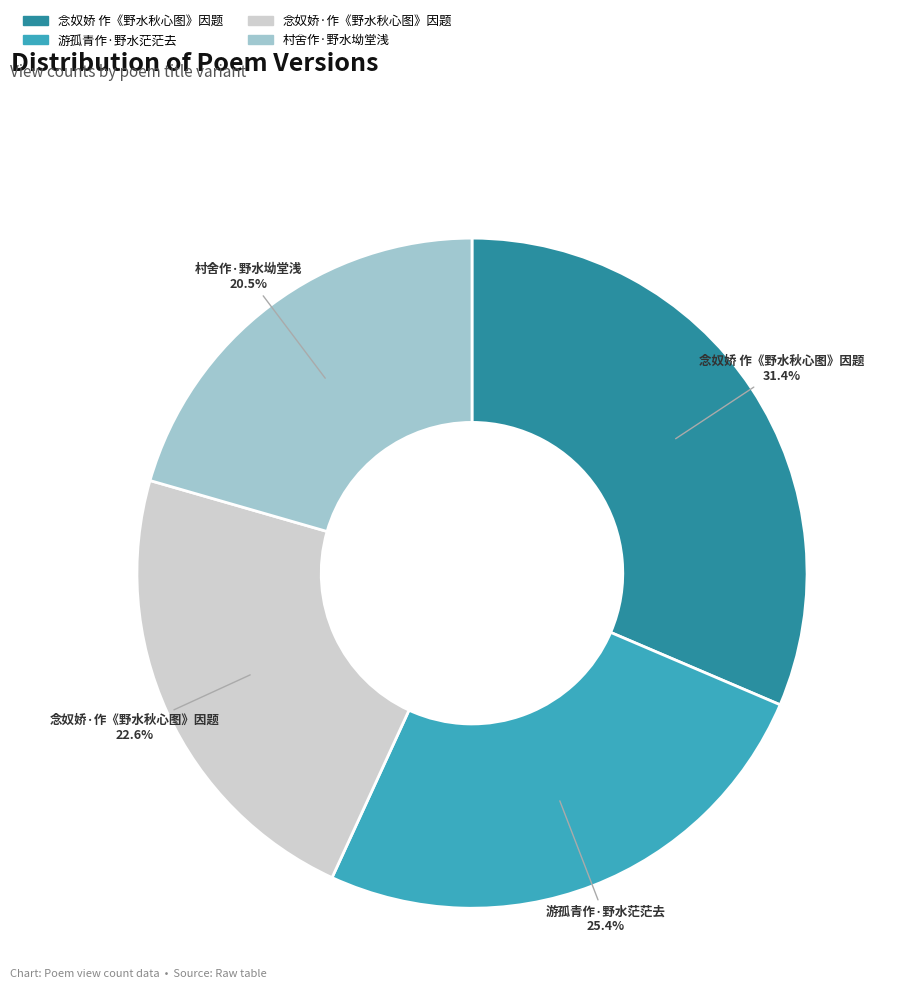

Which slice is the largest?

念奴娇 作《野水秋心图》因题